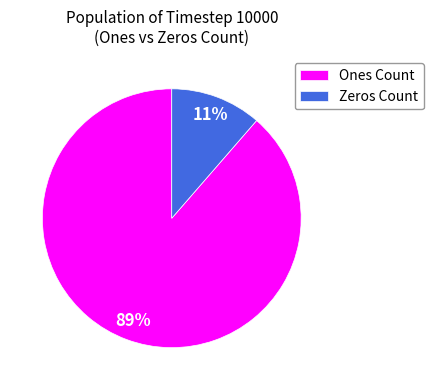

Is there a majority slice in this chart?

Yes